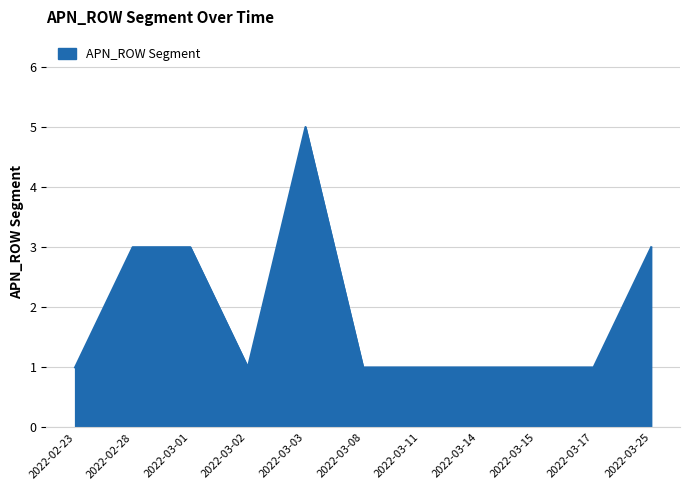

What is the sum of the values at 2022-03-17 and 2022-03-25?

4